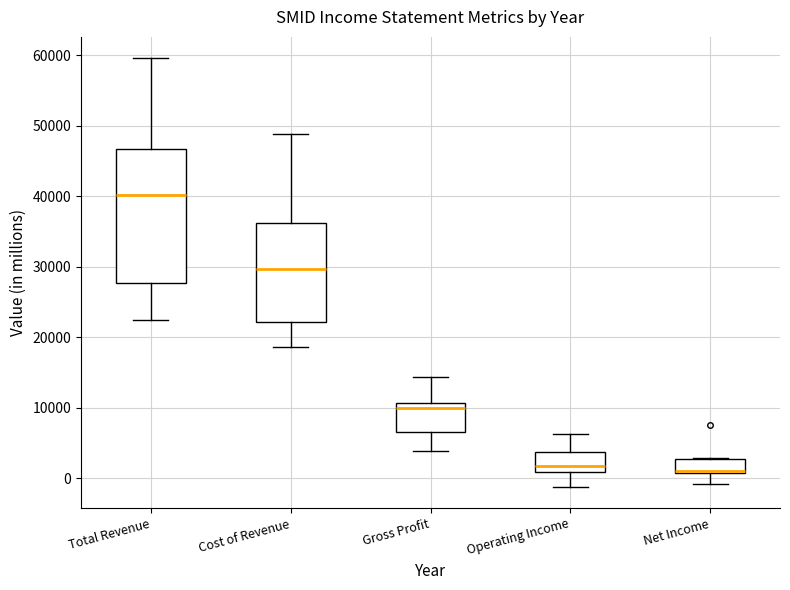

Which box is the tallest, from its lower edge to its upper edge?

Total Revenue